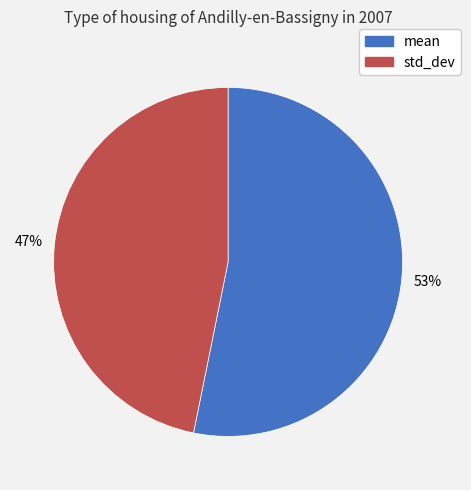

Is it true that std_dev is 47% of the pie?

True